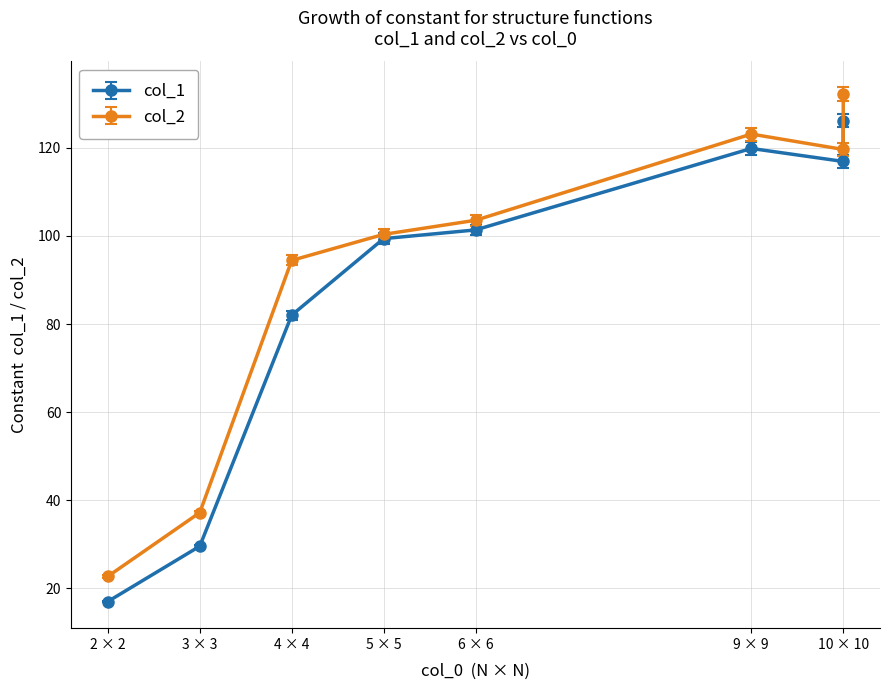

Where is col_1 nearest to the value 70?

4 × 4